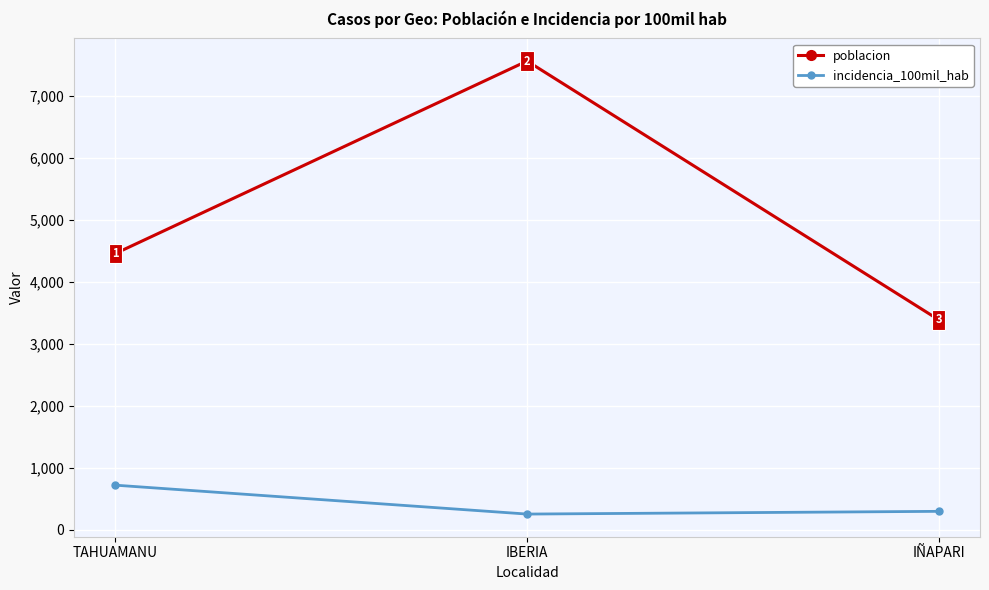

Between TAHUAMANU and IBERIA, which series saw the biggest shift?

poblacion